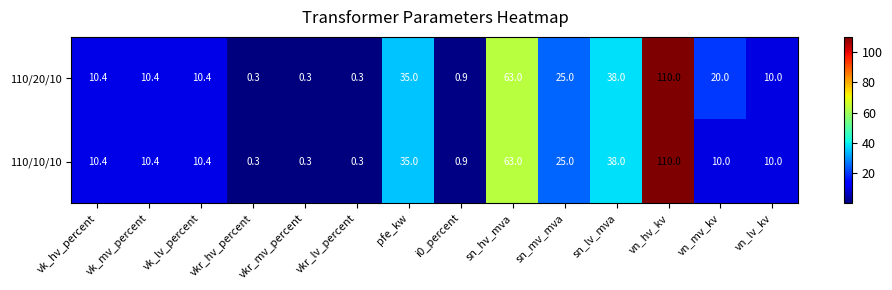

Rank the series by their average value, from highest to lowest.

110/20/10, 110/10/10